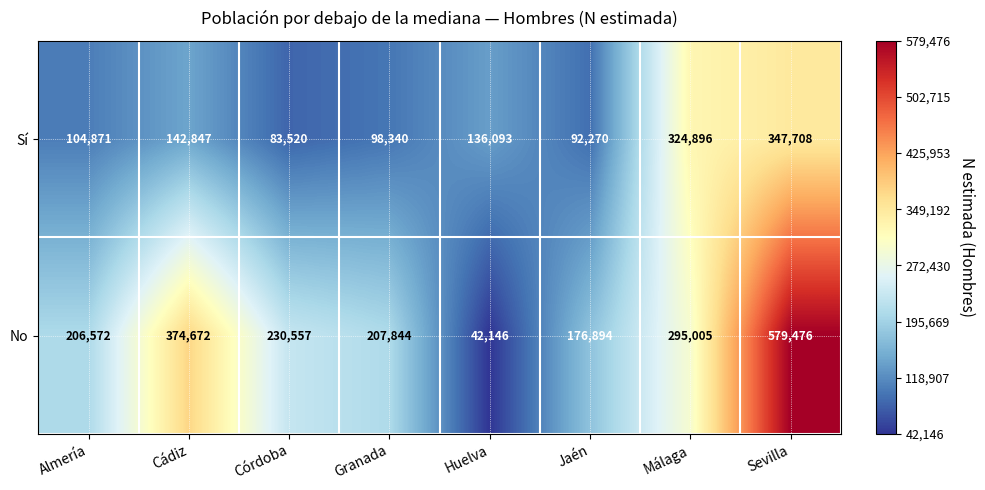

Reading left to right, transcribe all the data shown in this chart.

Sí: Almería=104871	Cádiz=142847	Córdoba=83520	Granada=98340	Huelva=136093	Jaén=92270	Málaga=324896	Sevilla=347708
No: Almería=206572	Cádiz=374672	Córdoba=230557	Granada=207844	Huelva=42146	Jaén=176894	Málaga=295005	Sevilla=579476